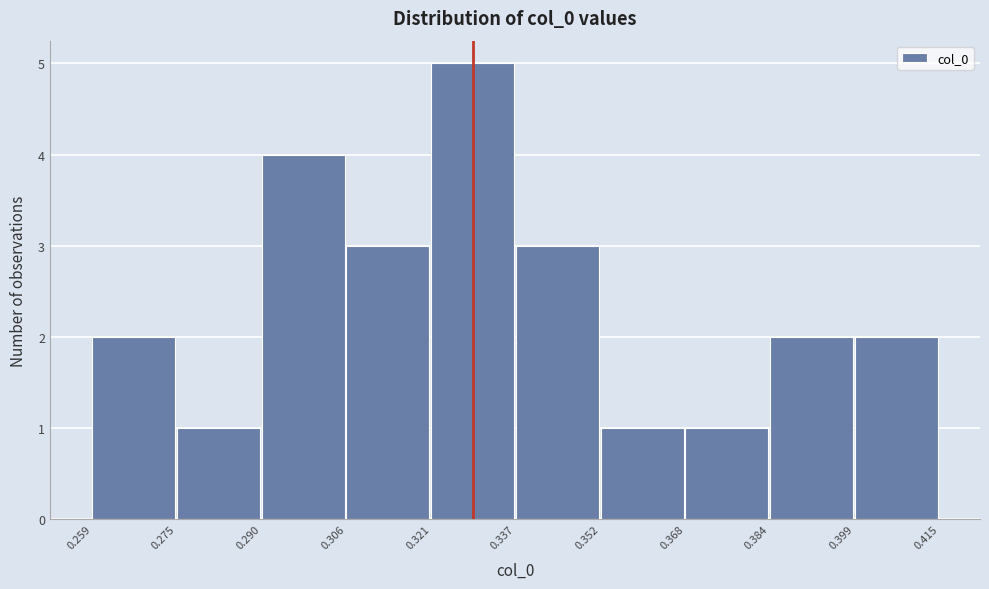

How tall is the bar that spans 0.259 to 0.275 on the x-axis? The values are not printed on the chart, so give them approximately, as read against the axis.

2